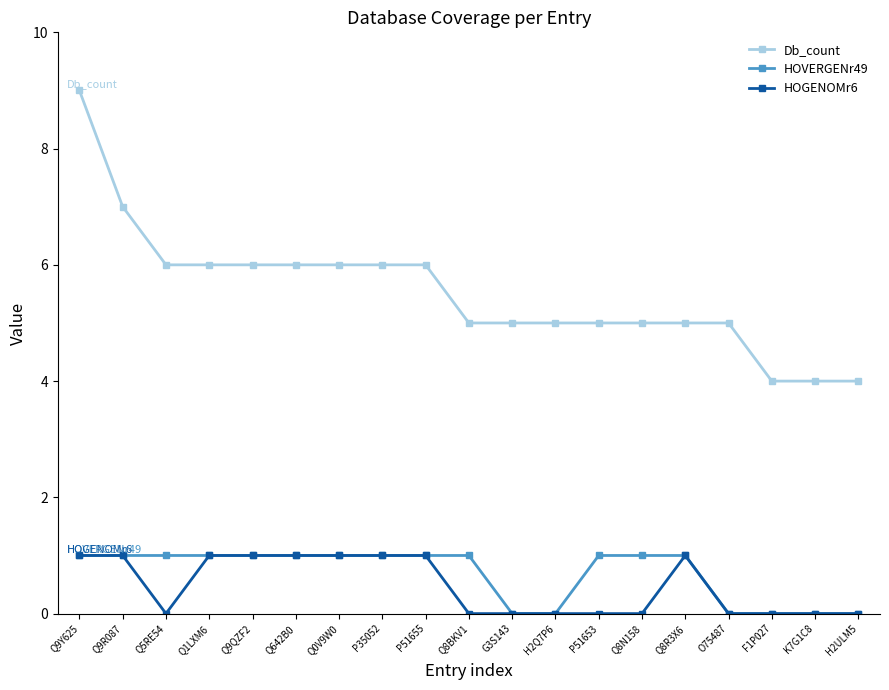

Which series has the widest spread of values?

Db_count